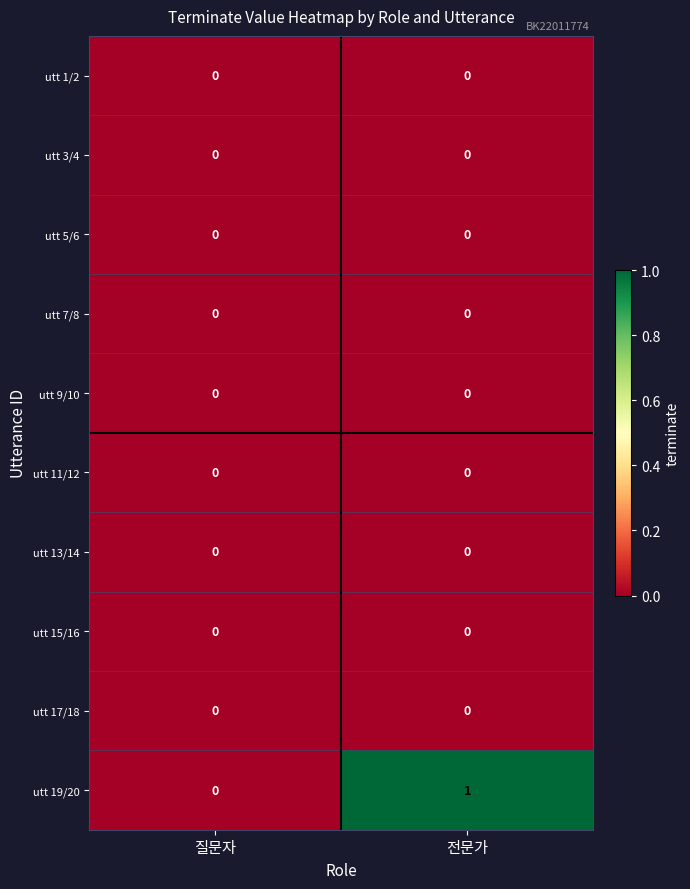

Reading right to left, transcribe all the data shown in this chart.

utt 1/2: 전문가=0	질문자=0
utt 3/4: 전문가=0	질문자=0
utt 5/6: 전문가=0	질문자=0
utt 7/8: 전문가=0	질문자=0
utt 9/10: 전문가=0	질문자=0
utt 11/12: 전문가=0	질문자=0
utt 13/14: 전문가=0	질문자=0
utt 15/16: 전문가=0	질문자=0
utt 17/18: 전문가=0	질문자=0
utt 19/20: 전문가=1	질문자=0